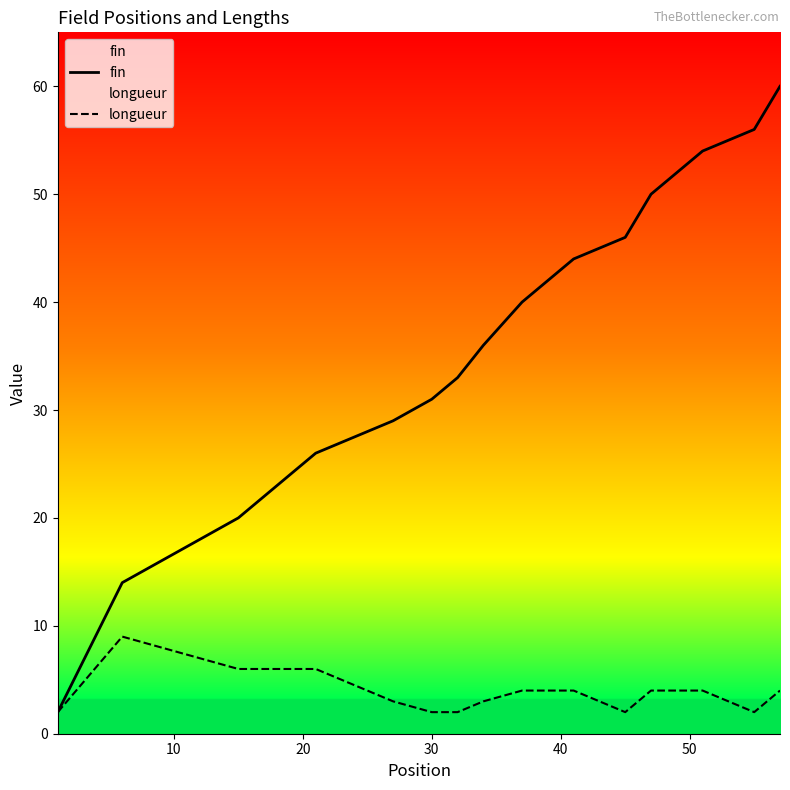

What is the highest value of the longueur series?

9